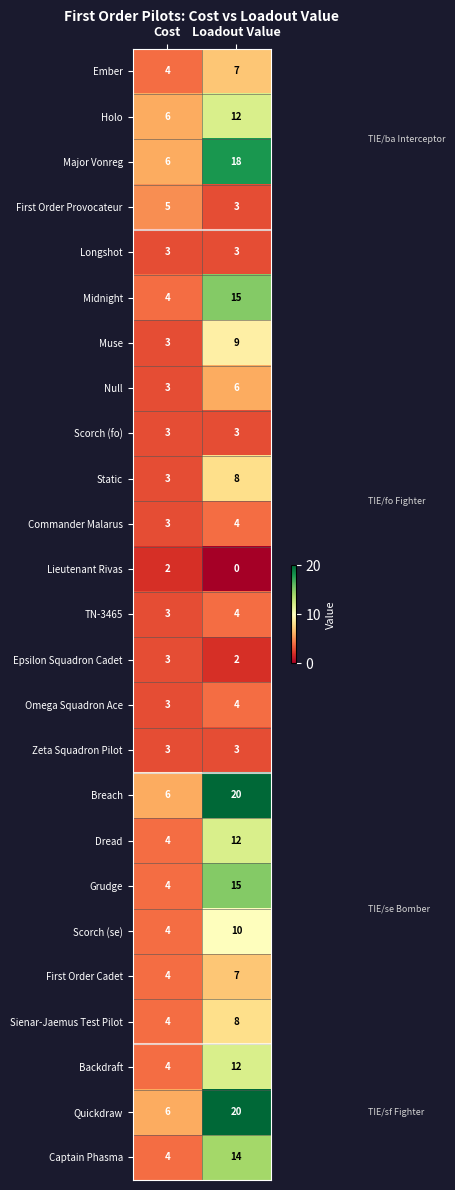

What is the sum of the Muse values at Loadout Value and Cost?

12